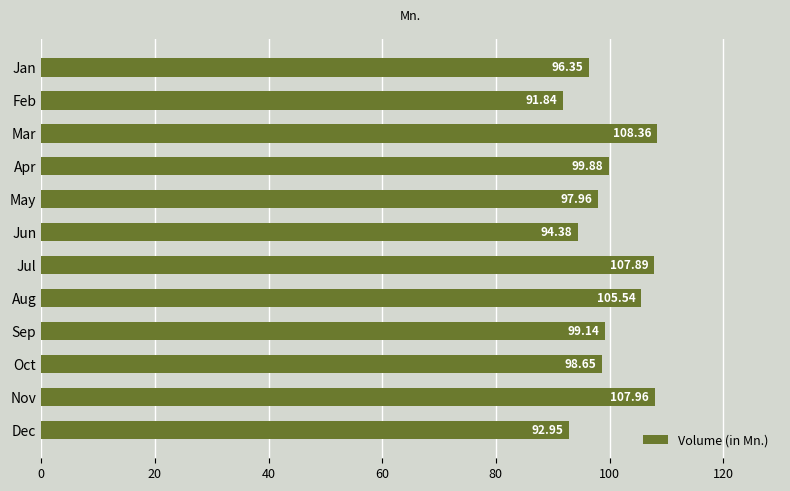

At which label is the value closest to 100?

Apr